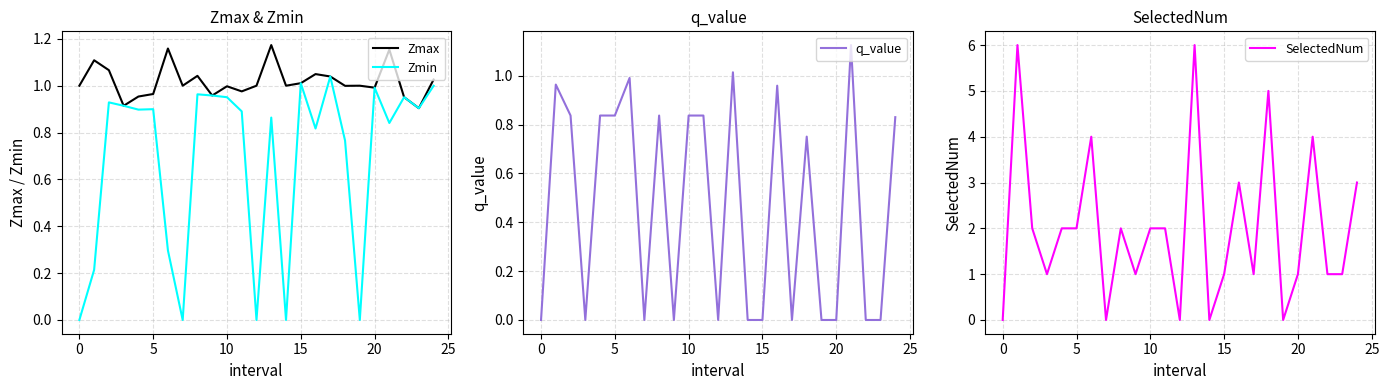

List the series in order of their peak value, highest first.

SelectedNum, Zmax, q_value, Zmin